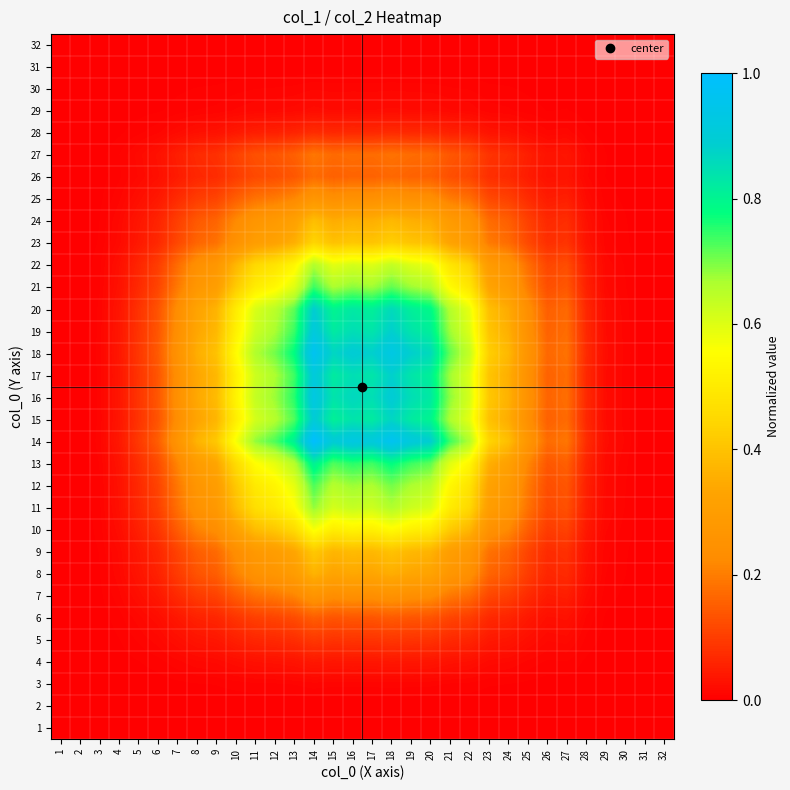

At 24, list the series in order from largest to smallest.

14, 18, 16, 19, 17, 15, 20, 13, 21, 12, 11, 22, 10, 23, 9, 24, 8, 25, 7, 27, 26, 6, 5, 28, 4, 29, 30, 3, 1, 2, 31, 32